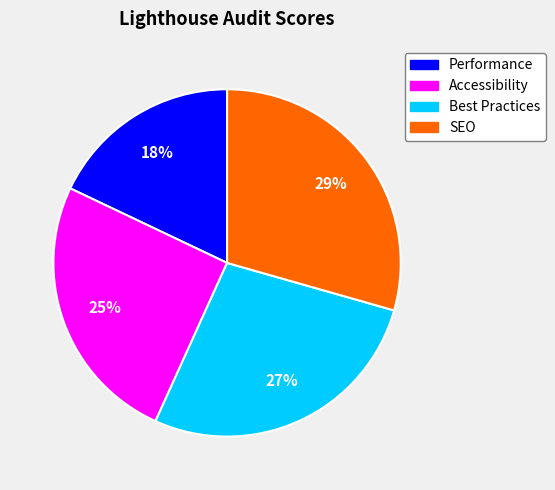

To the nearest percent, what portion does Performance represent?

18%